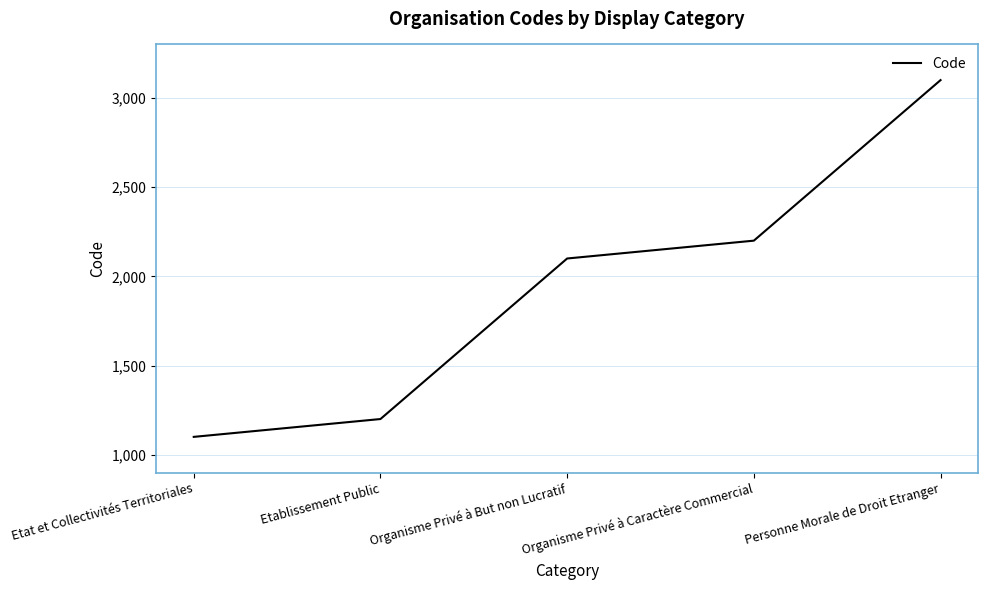

What is the change in value from Organisme Privé à But non Lucratif to Organisme Privé à Caractère Commercial?

+100